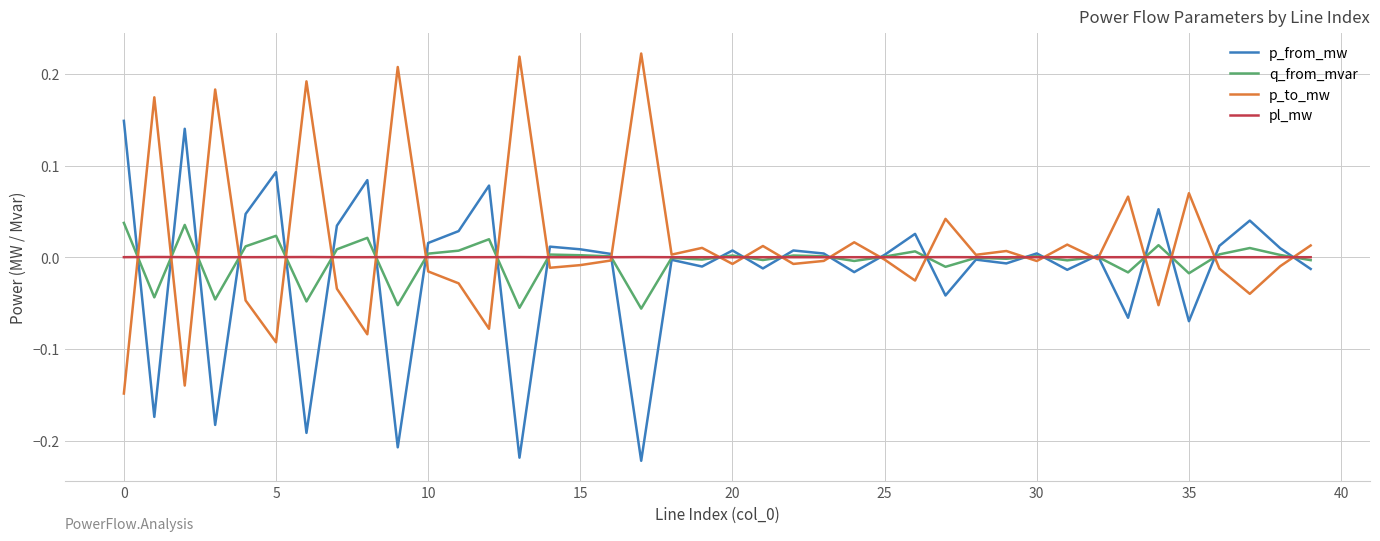

Rank the series by their maximum value, from lowest to highest.

pl_mw, q_from_mvar, p_from_mw, p_to_mw